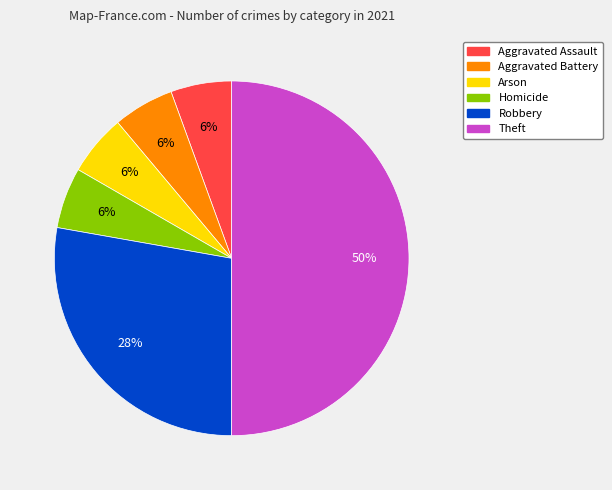

Is the sum of Robbery and Aggravated Assault greater than half?

No